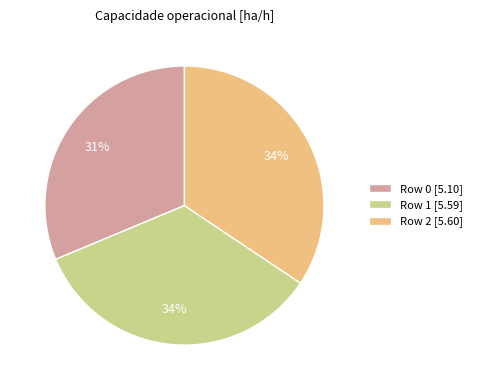

To the nearest percent, what is the combined percentage of Row 1 and Row 2?

69%